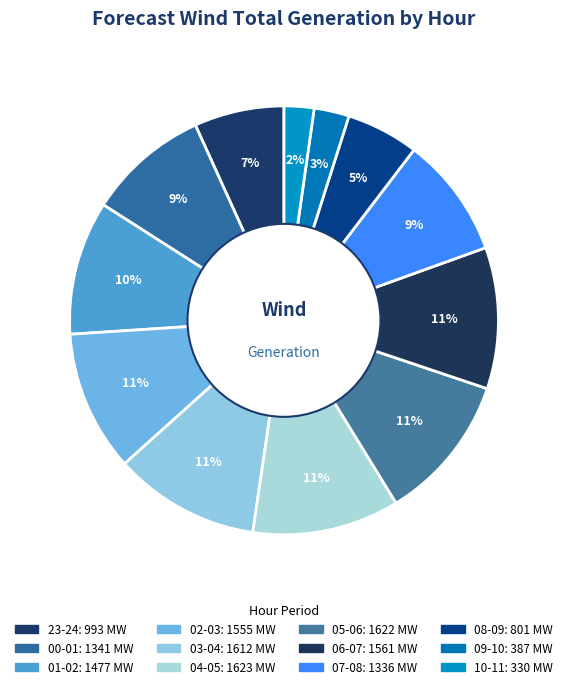

What portion of the pie excludes 01-02?

89.9%